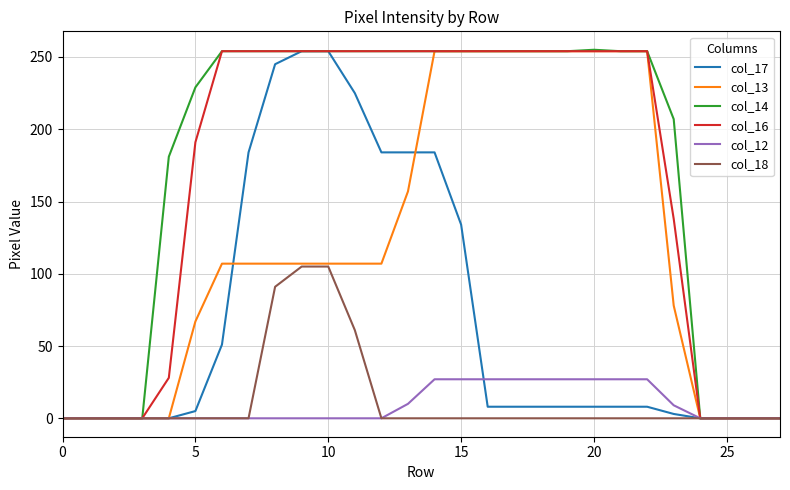

What is the maximum value shown in the chart?

255